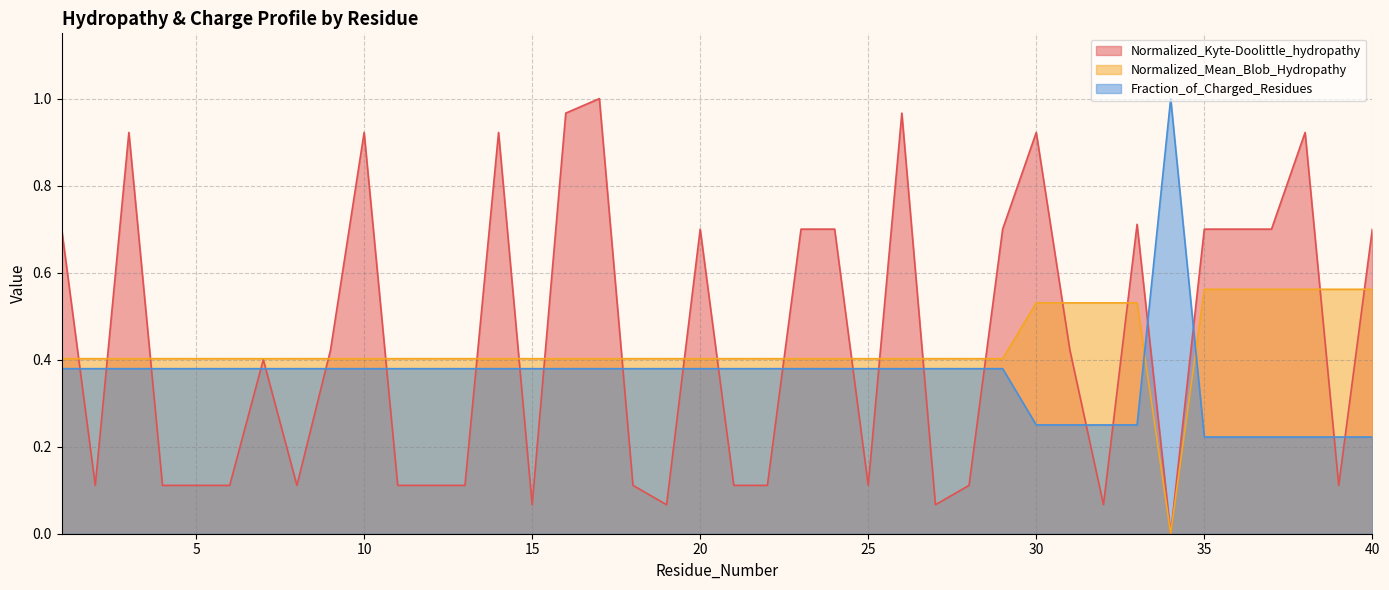

Reading left to right, what are all the values shown in this chart?

Normalized_Kyte-Doolittle_hydropathy: 0.7	0.1	0.9	0.1	0.1	0.1	0.4	0.1	0.4	0.9	0.1	0.1	0.1	0.9	0.1	1.0	1.0	0.1	0.1	0.7	0.1	0.1	0.7	0.7	0.1	1.0	0.1	0.1	0.7	0.9	0.4	0.1	0.7	0.0	0.7	0.7	0.7	0.9	0.1	0.7
Normalized_Mean_Blob_Hydropathy: 0.4	0.4	0.4	0.4	0.4	0.4	0.4	0.4	0.4	0.4	0.4	0.4	0.4	0.4	0.4	0.4	0.4	0.4	0.4	0.4	0.4	0.4	0.4	0.4	0.4	0.4	0.4	0.4	0.4	0.5	0.5	0.5	0.5	0.0	0.6	0.6	0.6	0.6	0.6	0.6
Fraction_of_Charged_Residues: 0.4	0.4	0.4	0.4	0.4	0.4	0.4	0.4	0.4	0.4	0.4	0.4	0.4	0.4	0.4	0.4	0.4	0.4	0.4	0.4	0.4	0.4	0.4	0.4	0.4	0.4	0.4	0.4	0.4	0.2	0.2	0.2	0.2	1.0	0.2	0.2	0.2	0.2	0.2	0.2